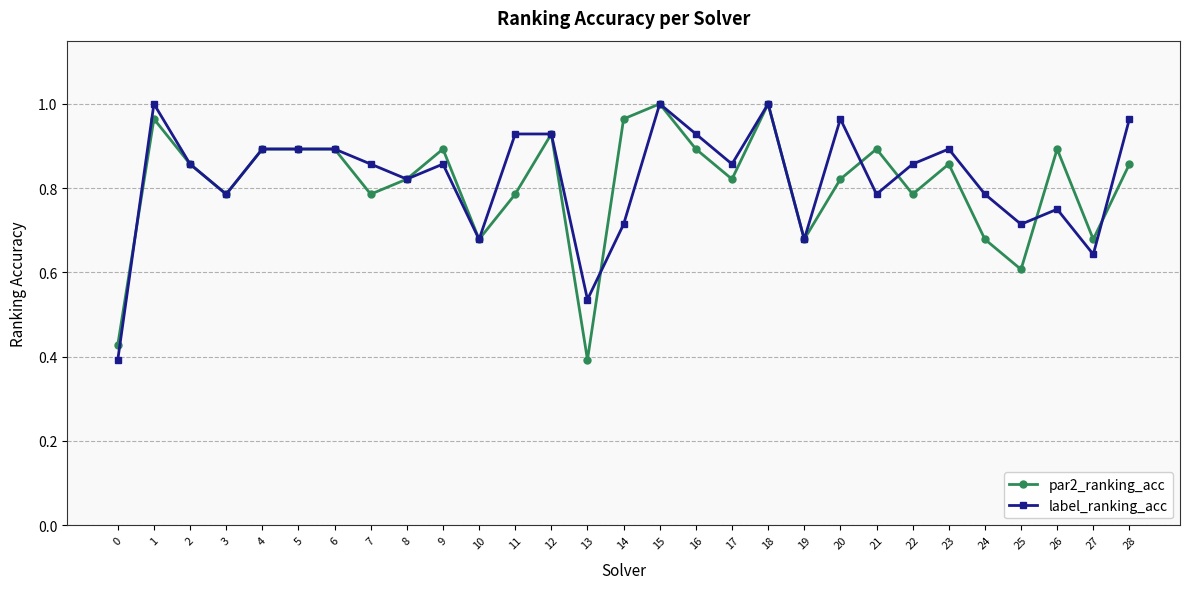

True or false: label_ranking_acc has a value of 0.3 at 19.

False